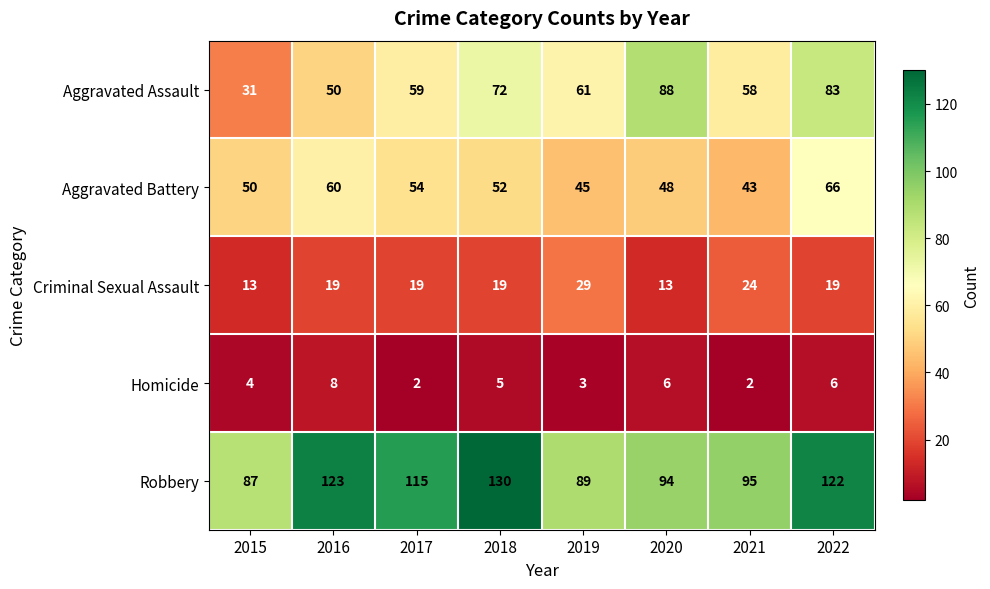

At 2016, list the series in order from largest to smallest.

Robbery, Aggravated Battery, Aggravated Assault, Criminal Sexual Assault, Homicide